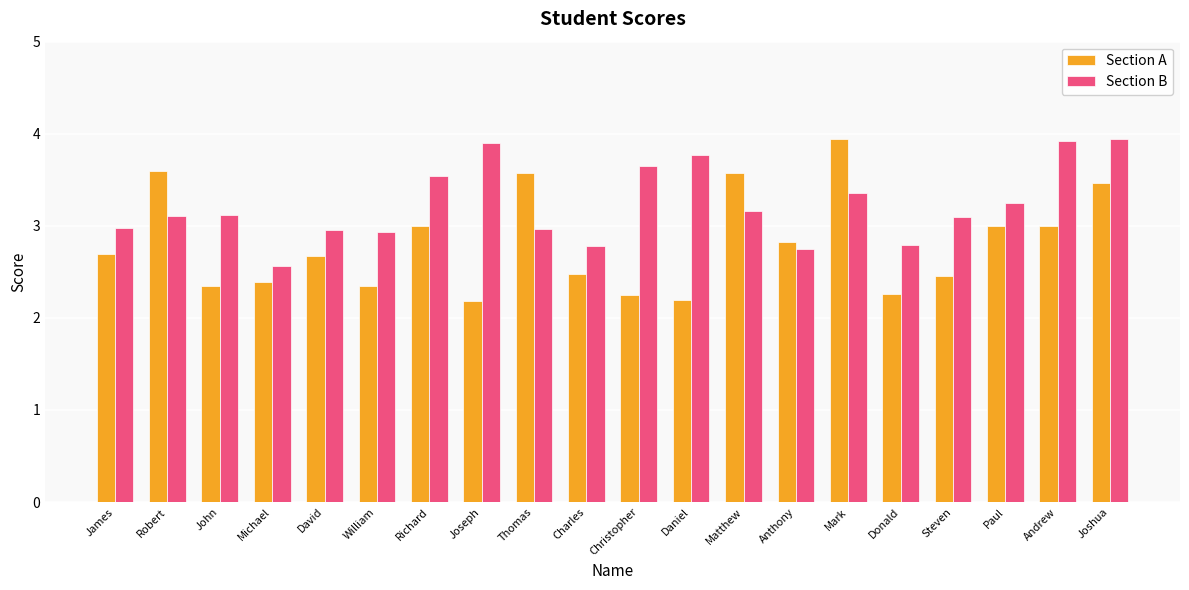

What is the average value of the Section A series?

2.8